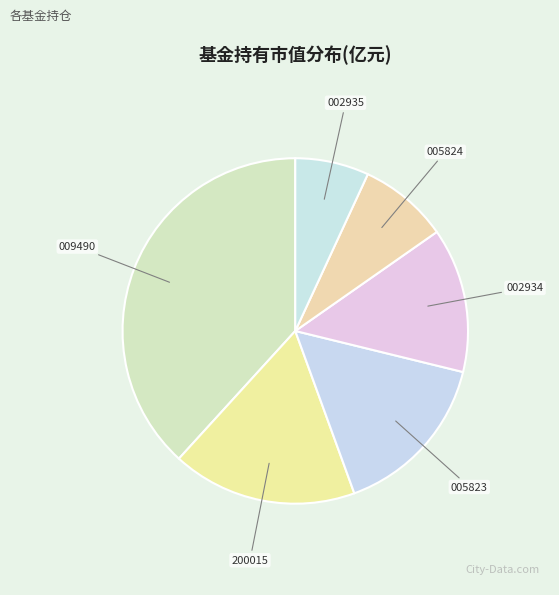

Is the sum of 005824 and 002935 greater than half?

No